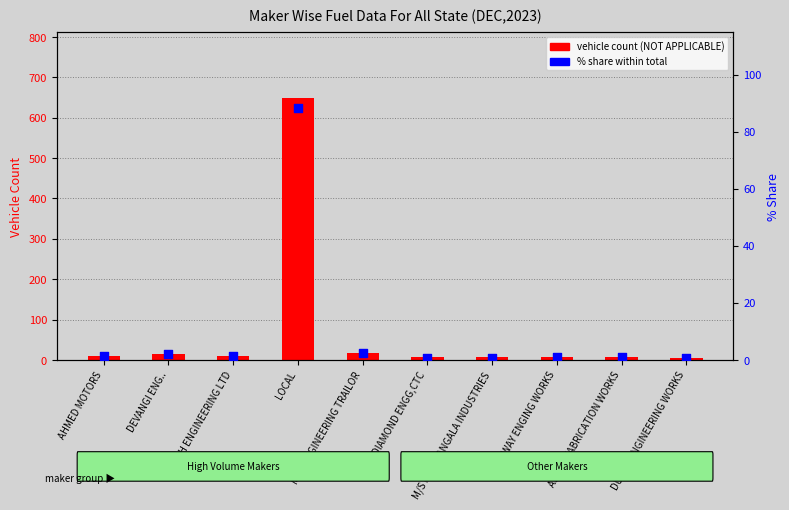

What are all the series names shown in the legend?

vehicle count (NOT APPLICABLE), % share within total